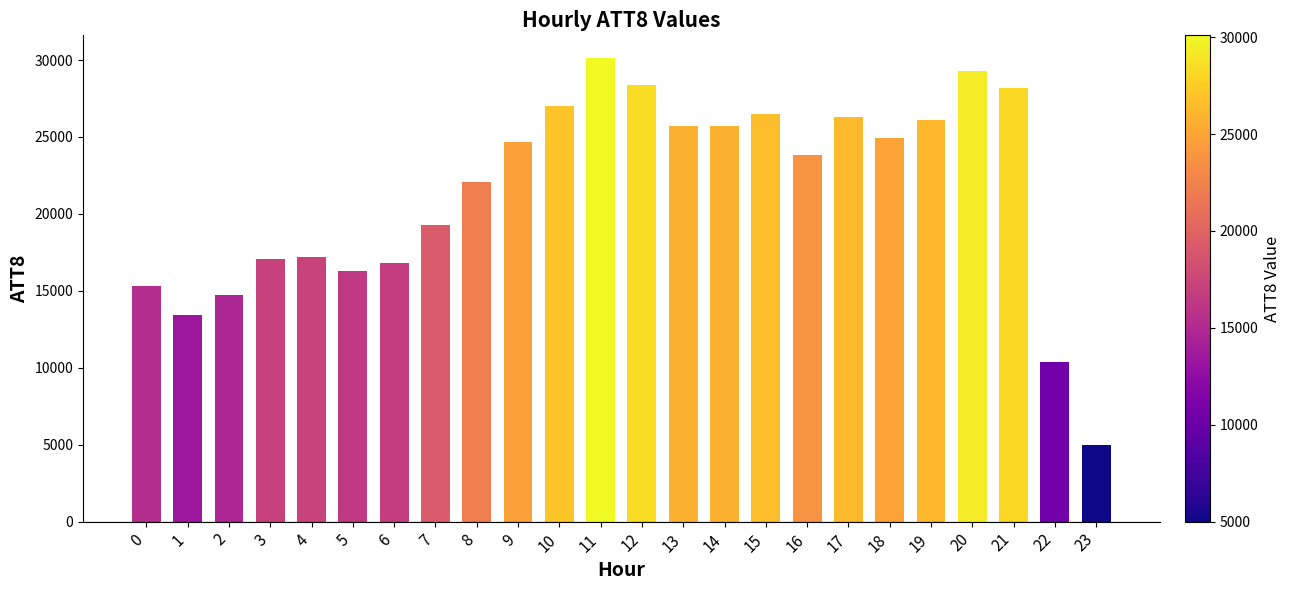

What value does the data have at 2, to the nearest 50?

14700